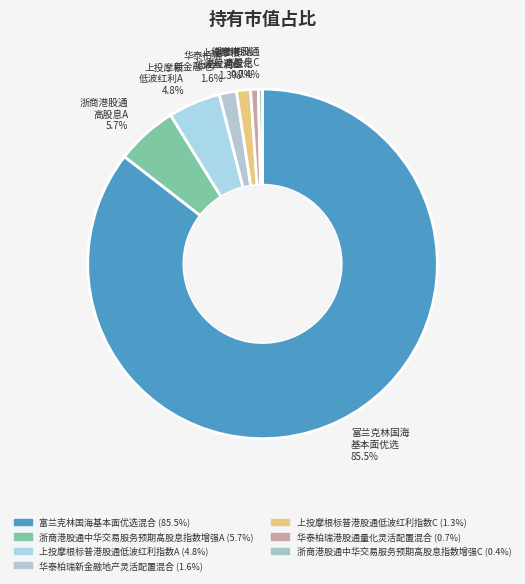

Count the number of slices in the pie.

7